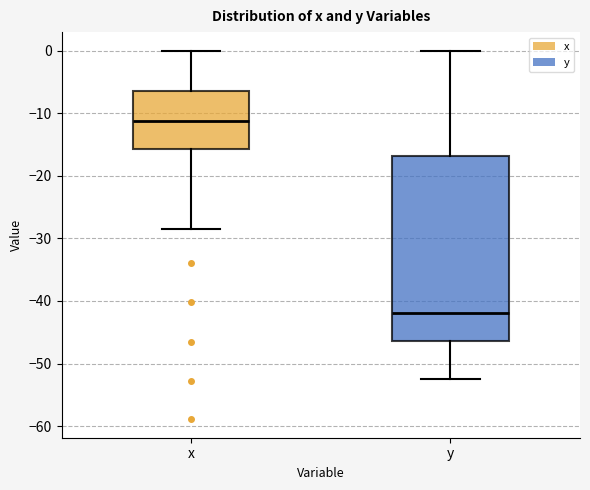

Reading left to right, transcribe this box plot: for each box, give where its median line is, the range the box spans, and where its two whiskers end, as read against the y-axis. The values are not printed on the chart, so give them approximately, as read against the axis.

x: median -11, box -16 to -6, whiskers -28 to 0
y: median -42, box -46 to -17, whiskers -52 to 0